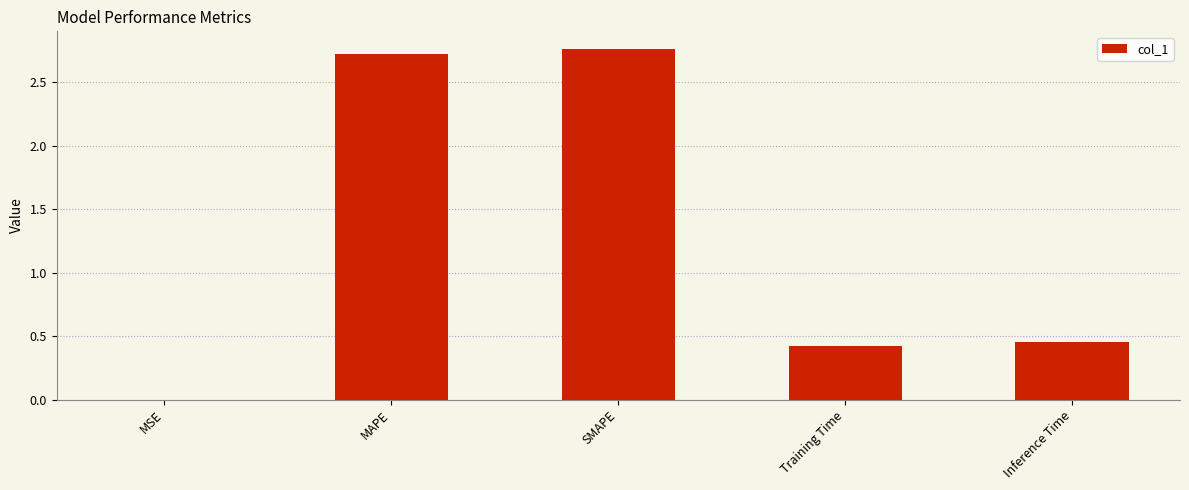

What is the difference between the values at SMAPE and Inference Time?

2.3